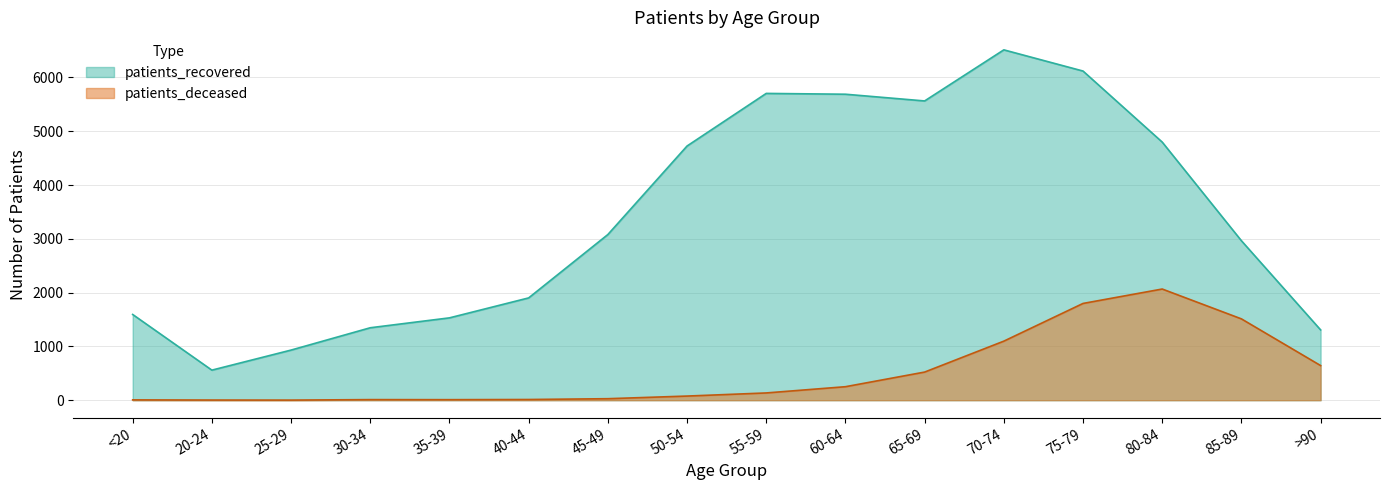

How many lines are shown in the chart?

2